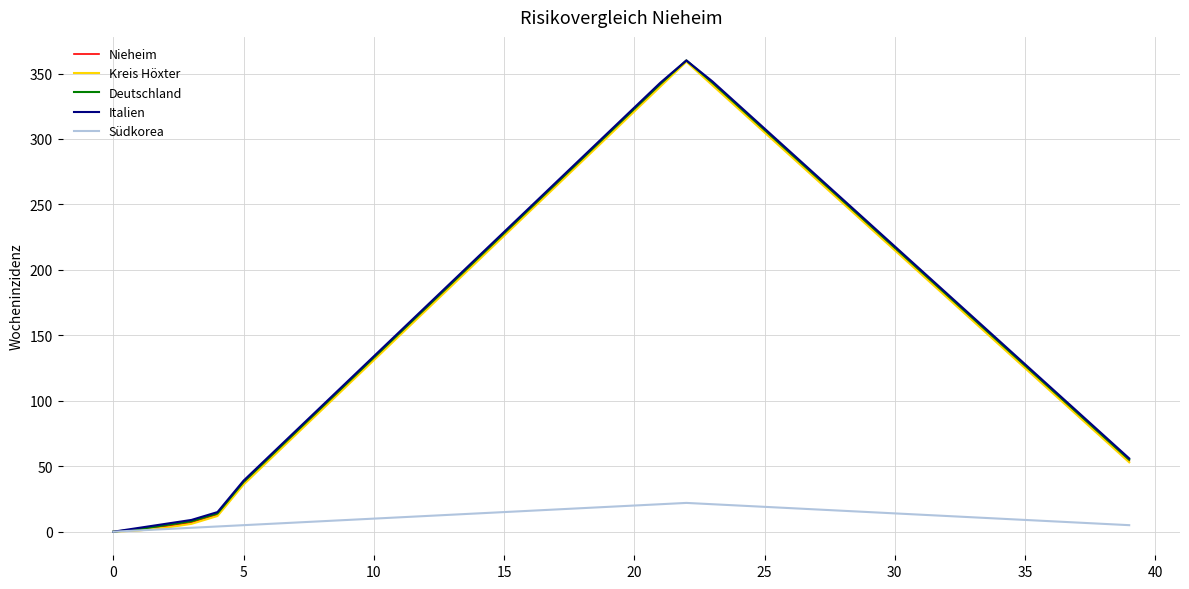

Count the number of categories in the chart.

40